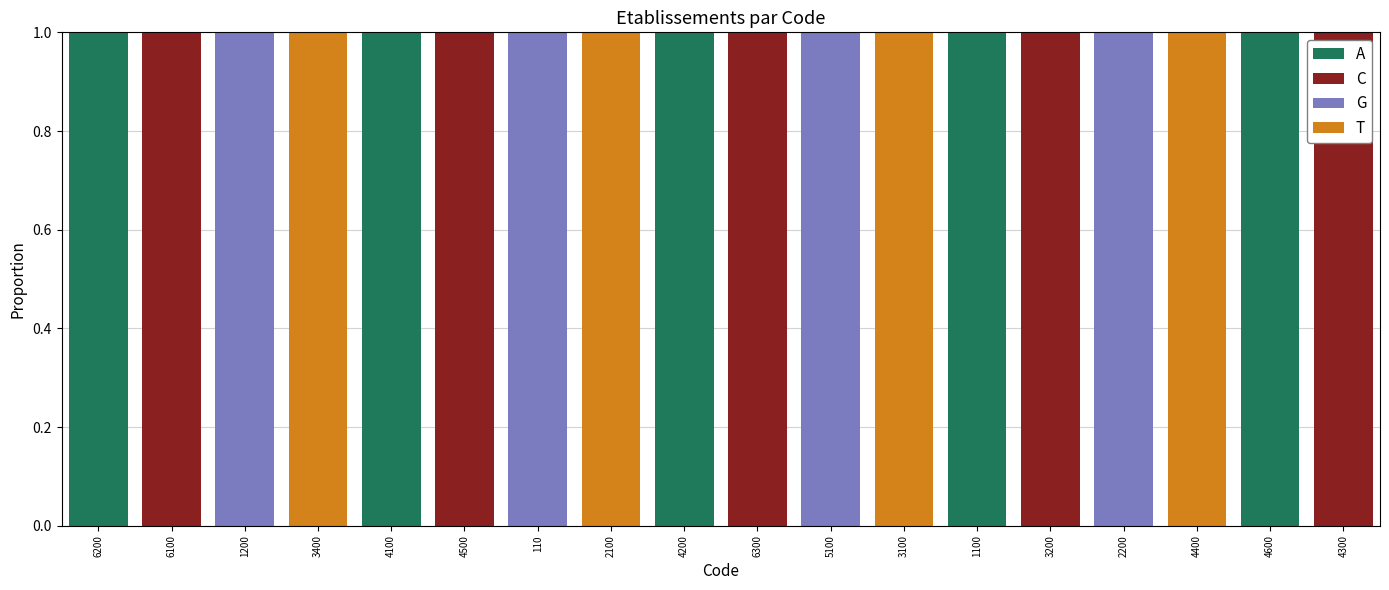

Is it true that A equals 2 at 4100?

False